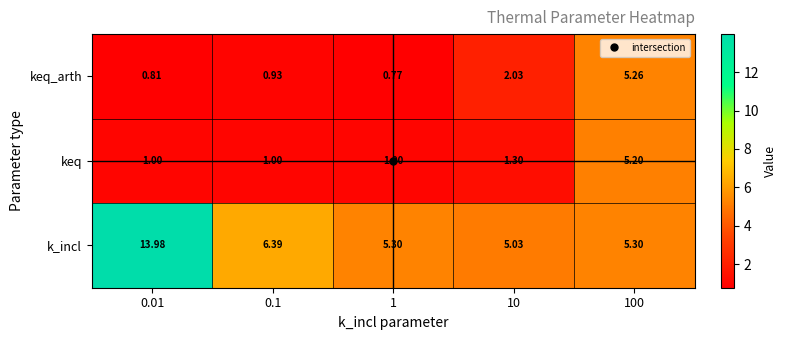

Which series has the largest range (max minus min)?

k_incl